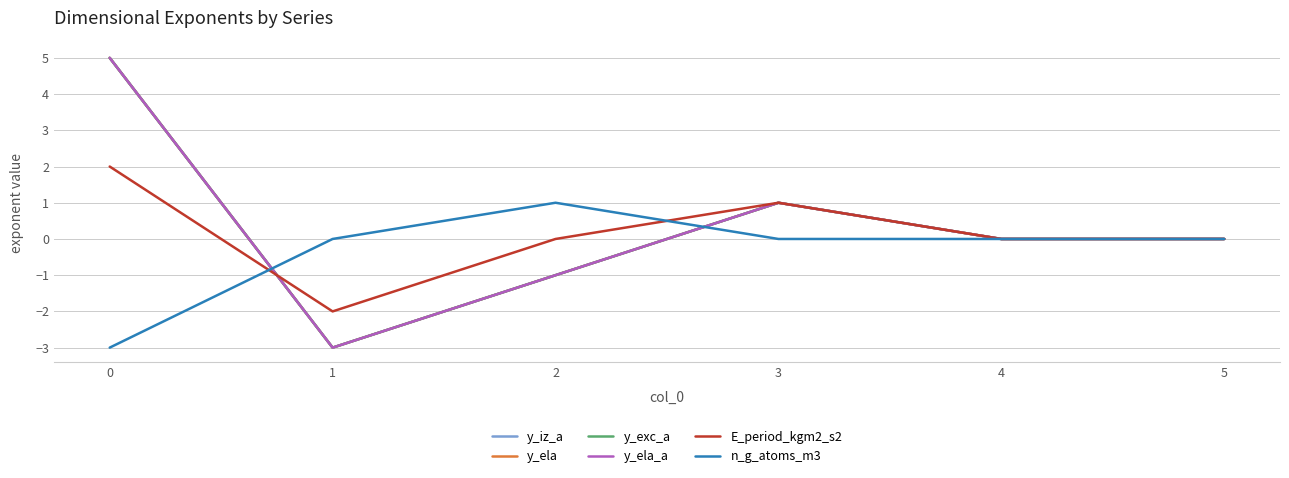

Does the chart have visible grid lines?

Yes